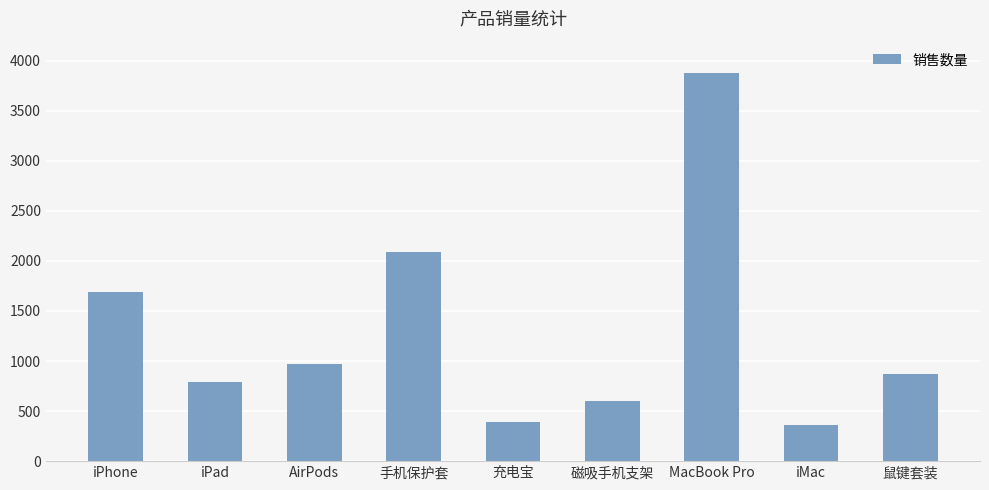

Read the value at 鼠键套装, to the nearest 100.

900